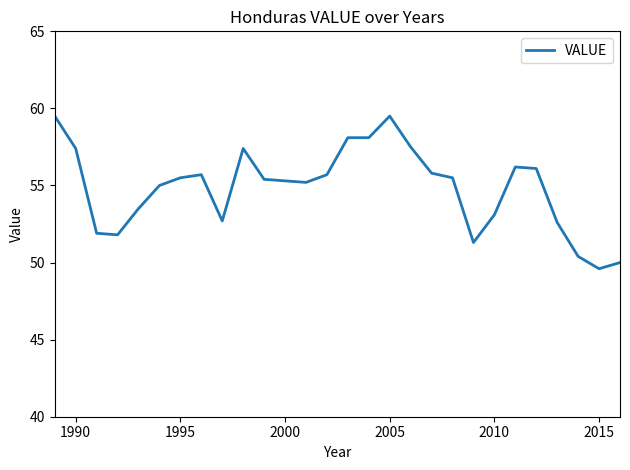

What is the difference between the maximum and minimum values?

9.9